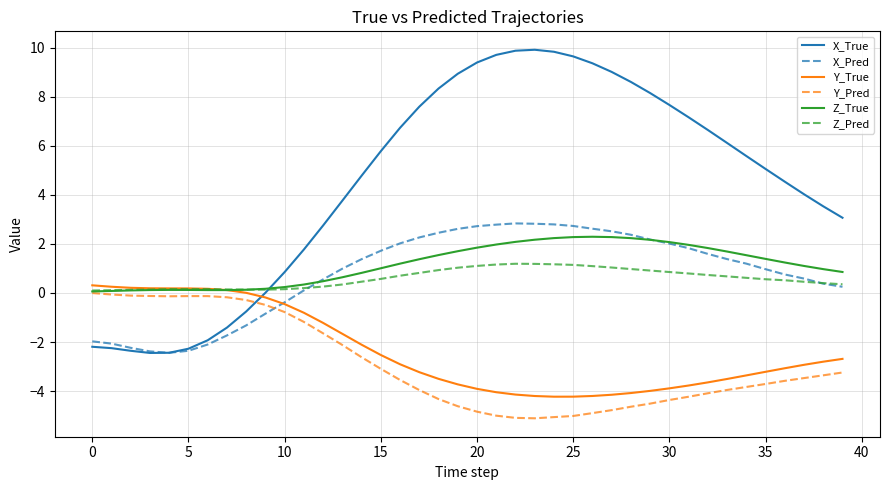

What is the greatest value displayed?

9.9